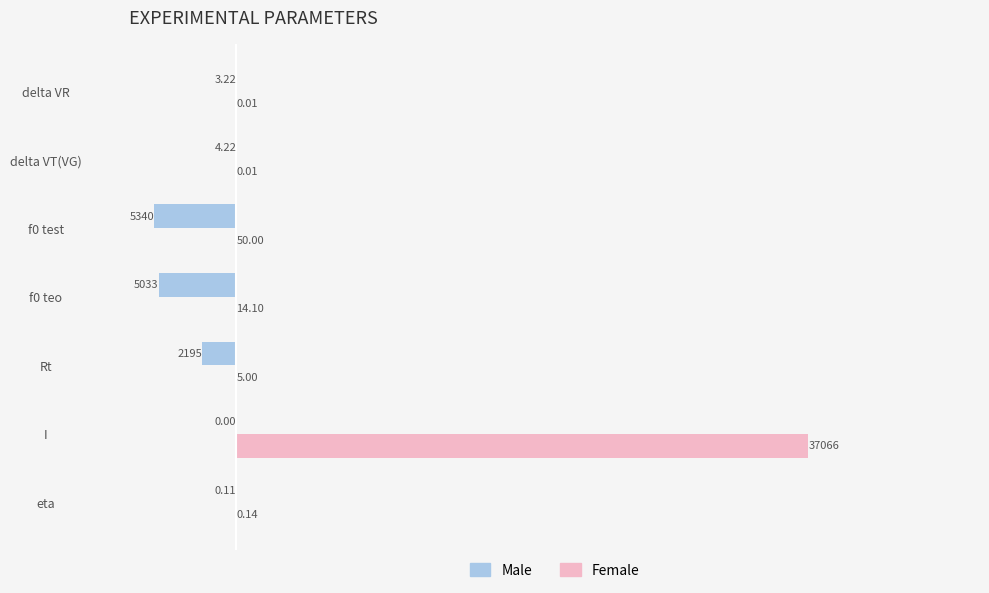

Which category has the highest value across all series?

I